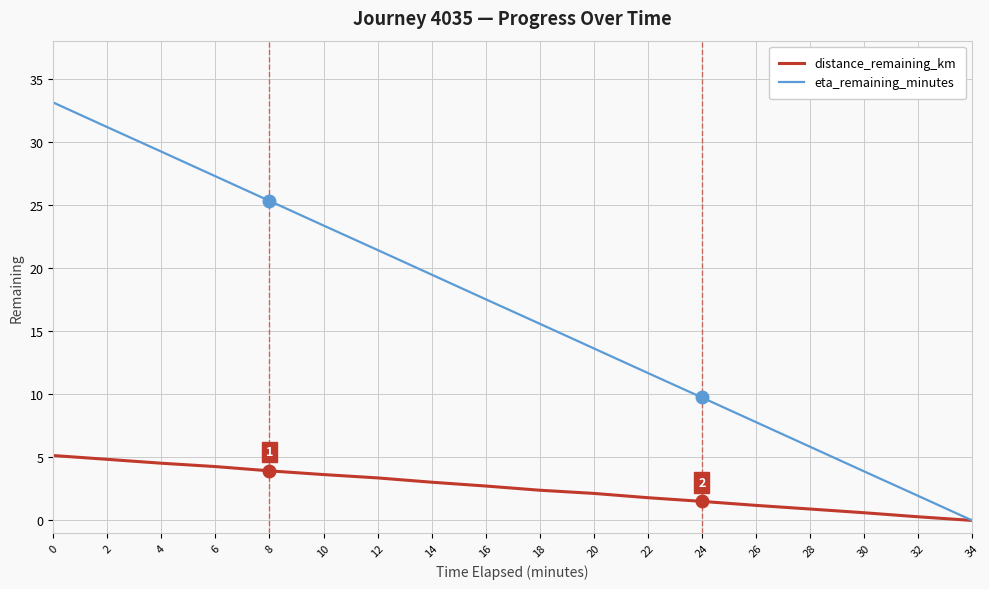

What are all the series names shown in the legend?

distance_remaining_km, eta_remaining_minutes